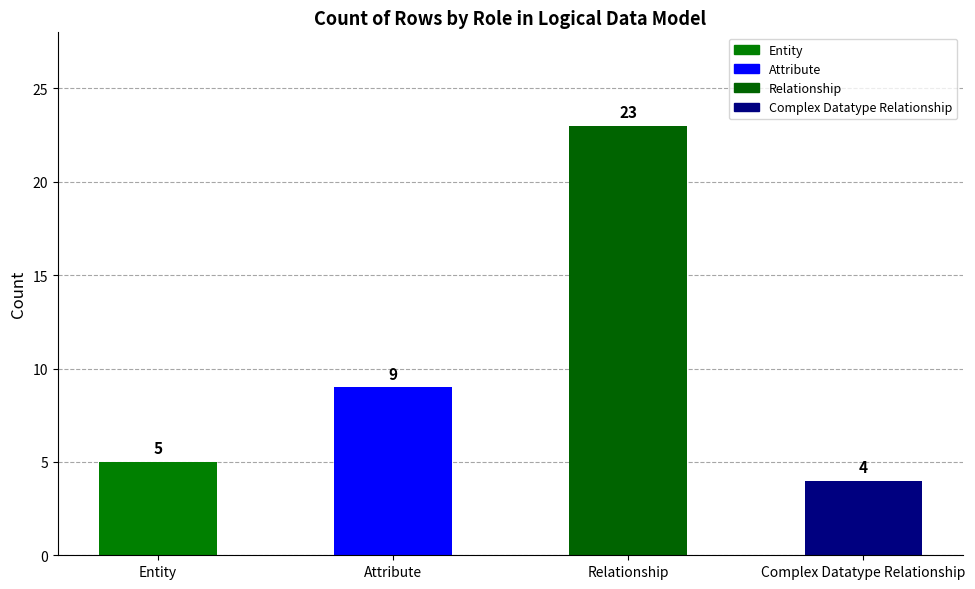

At which label is the value closest to 13?

Attribute